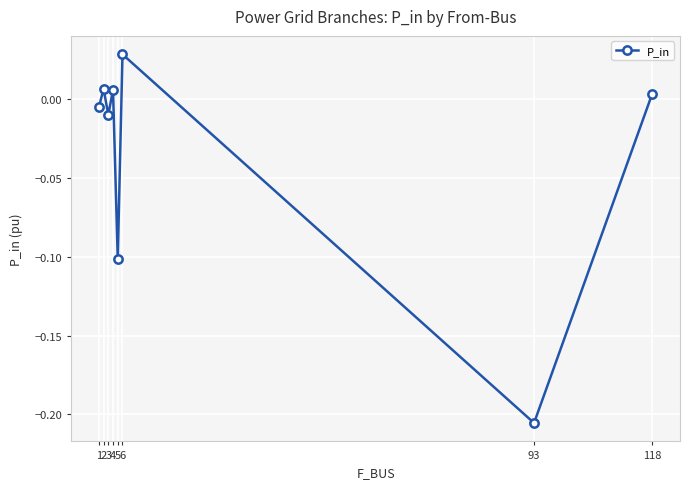

The value at 5 is -0.1. True or false?

True